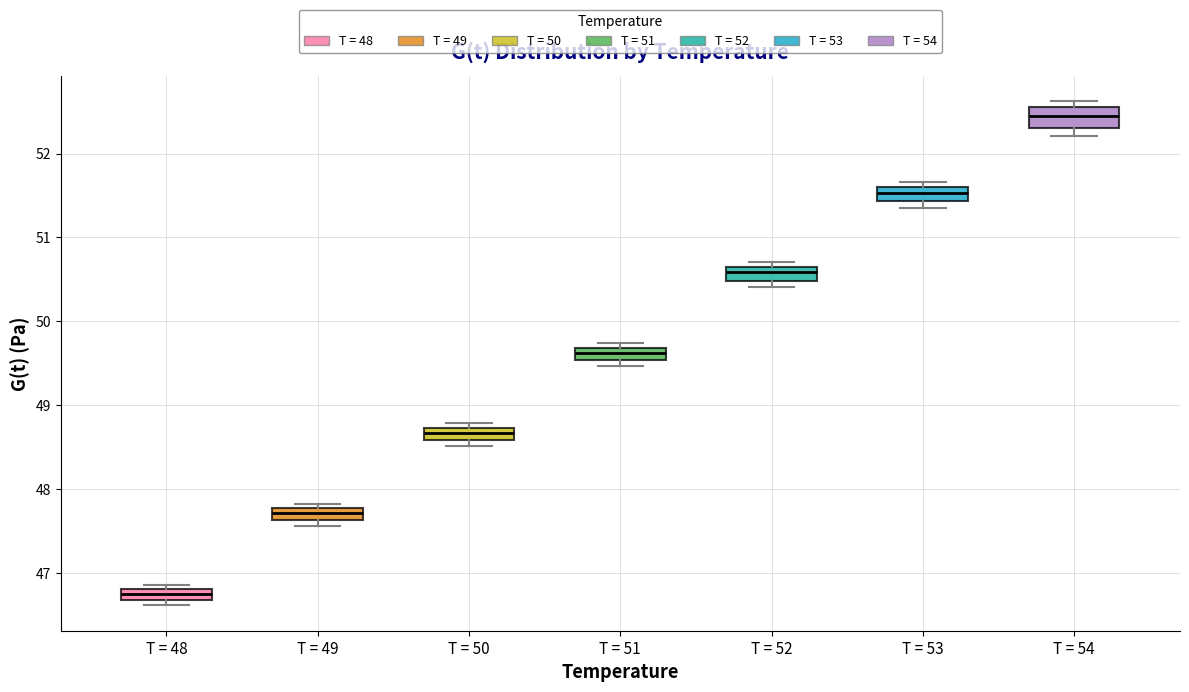

Which box's median line is the lowest?

T = 48